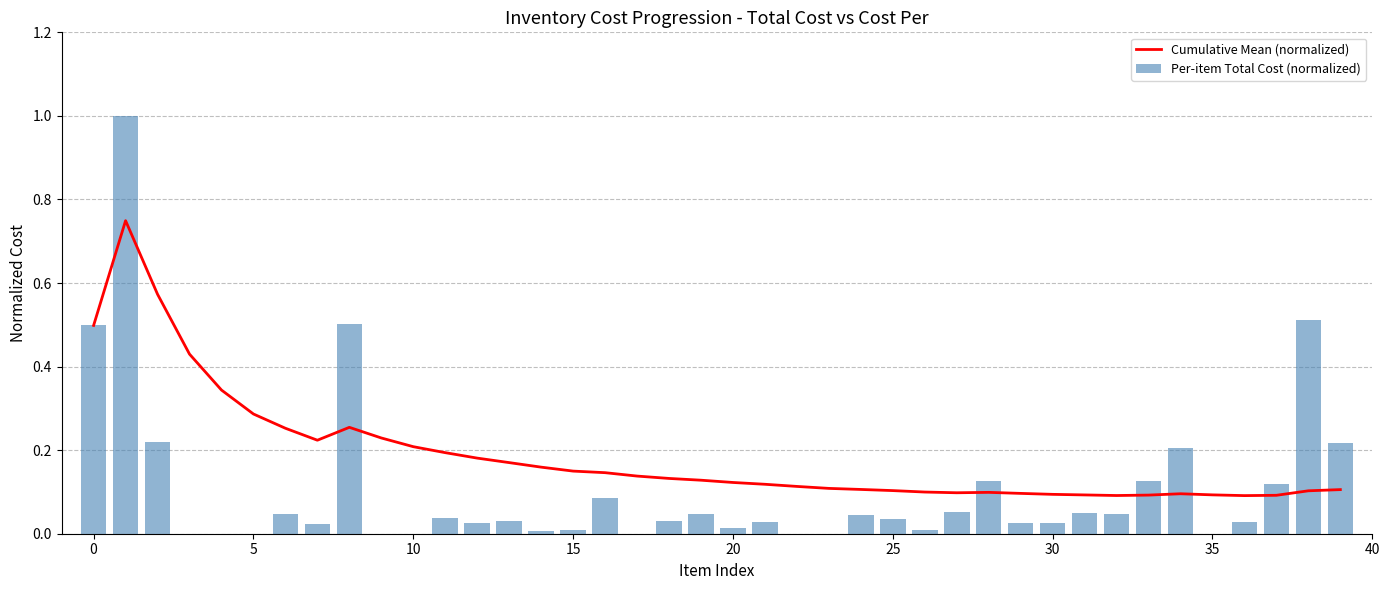

List the series in order of their peak value, lowest first.

Cumulative Mean (normalized), Per-item Total Cost (normalized)